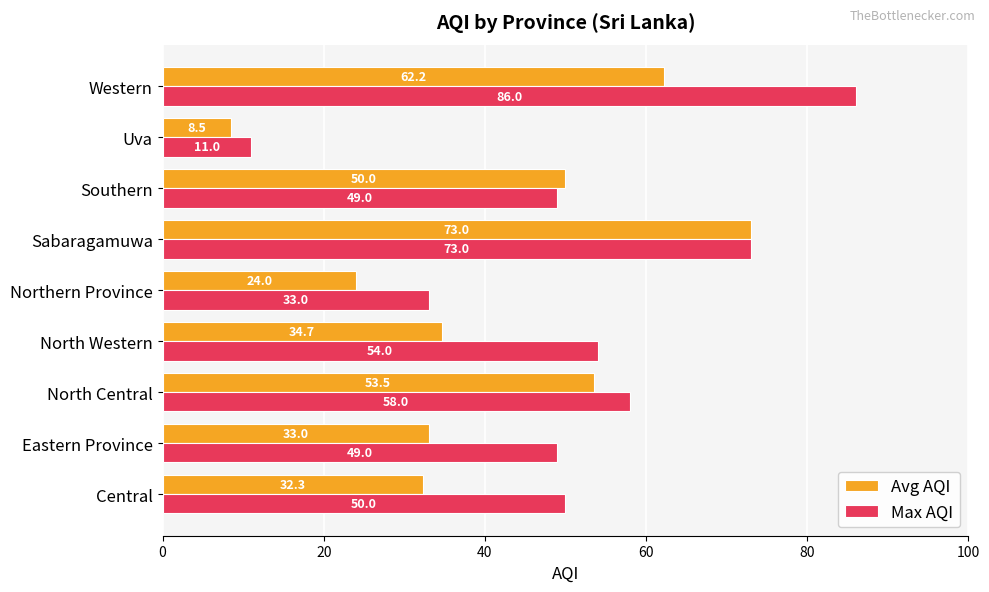

List the series in order of their peak value, lowest first.

Avg AQI, Max AQI